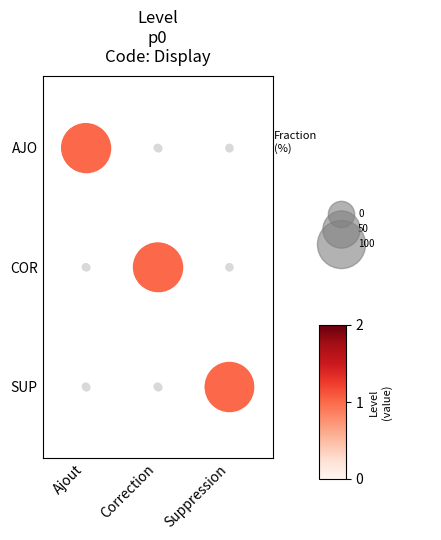

Which series has the largest total across all categories?

AJO